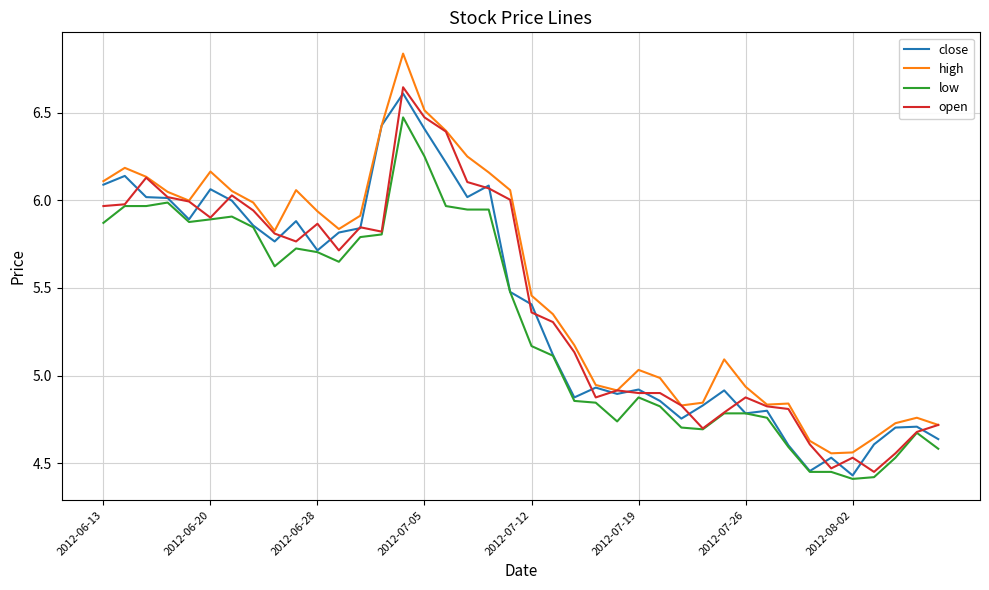

Which series has the largest range (max minus min)?

high